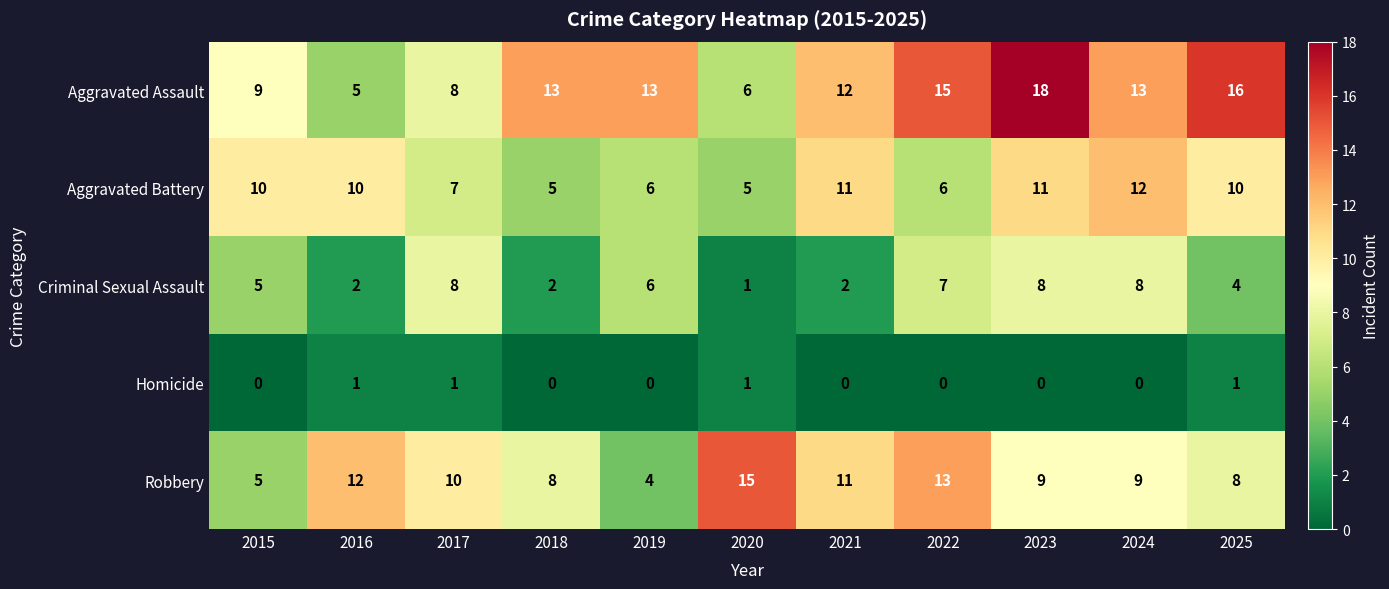

What is the sum of all Robbery values?

104